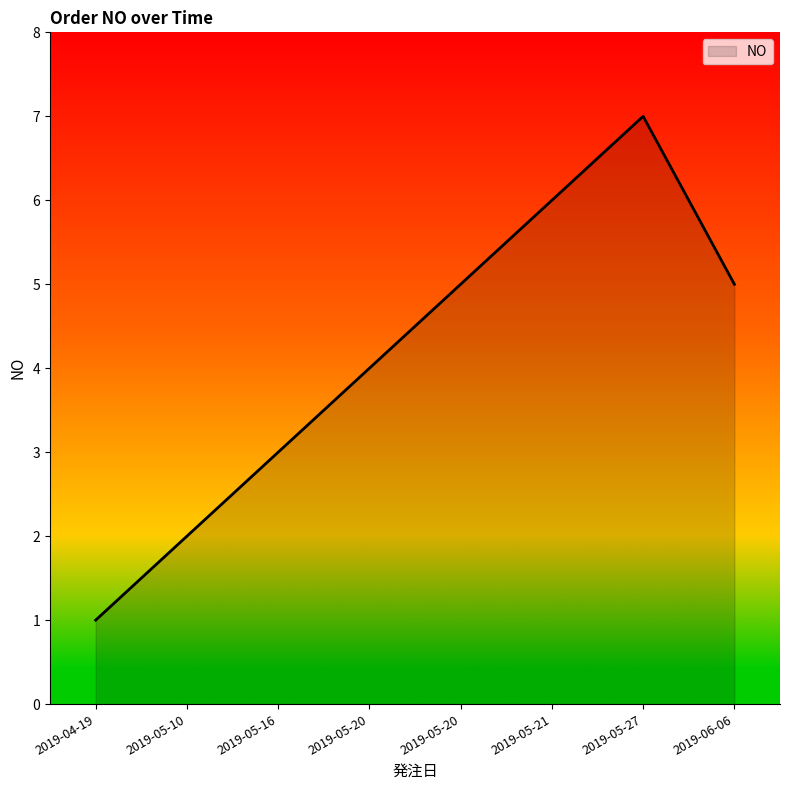

Is it true that the value at 2019-04-19 is 1?

True